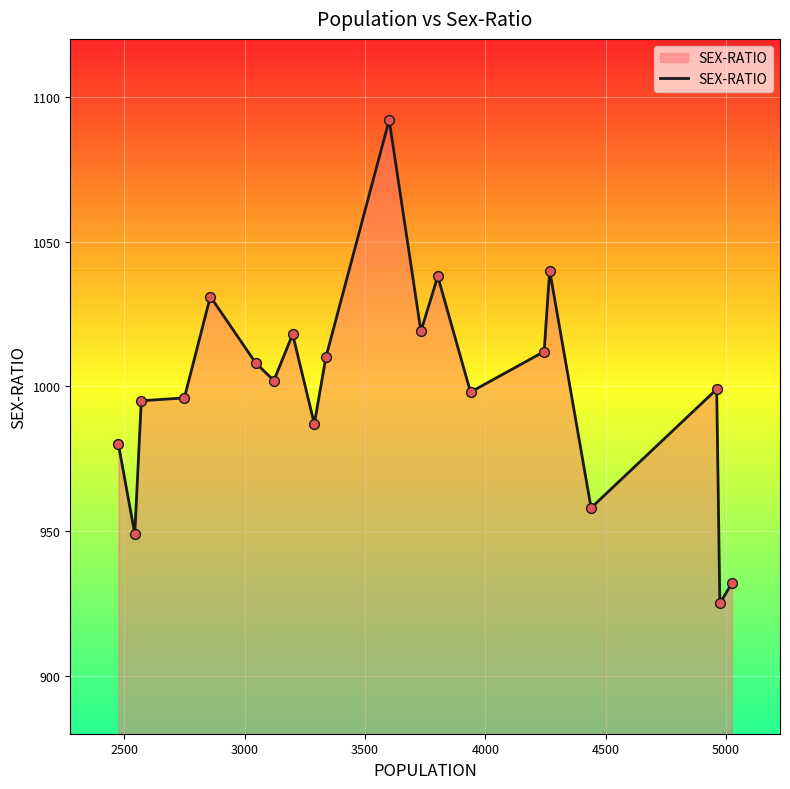

What is the minimum value shown in the chart?

925